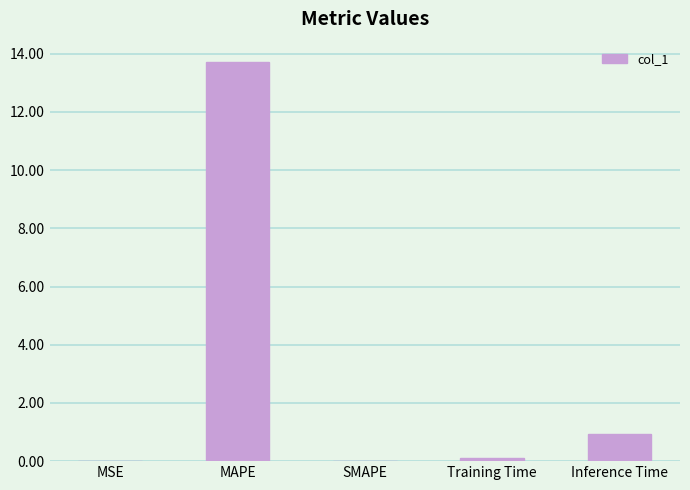

True or false: the data shows 21.3 at MAPE.

False